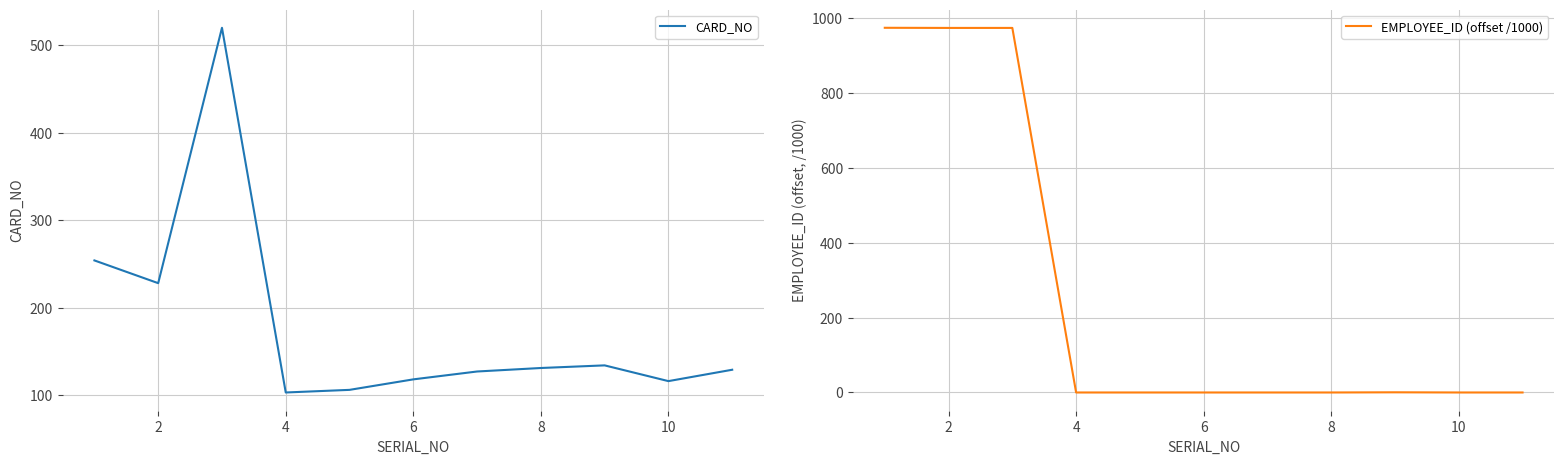

What is the value of the CARD_NO point at the 4th from the left?

103.0